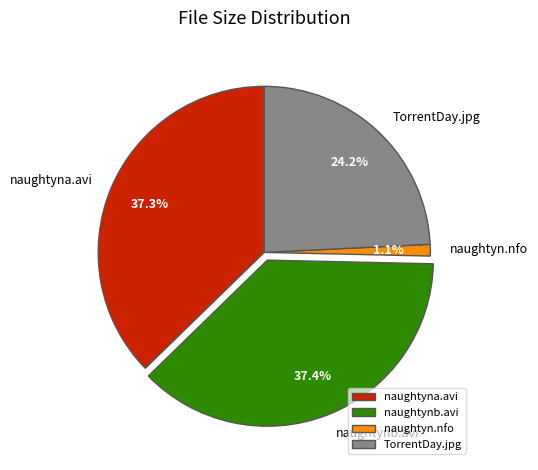

What is the total percentage of naughtyna.avi and naughtynb.avi?

74.7%